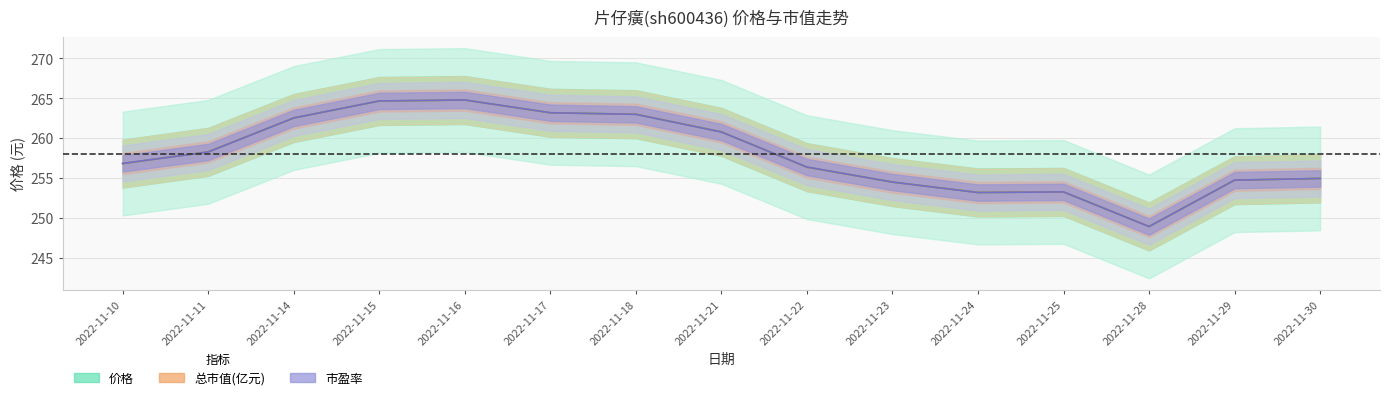

True or false: 价格 has a value of 258.3 at 2022-11-11.

True